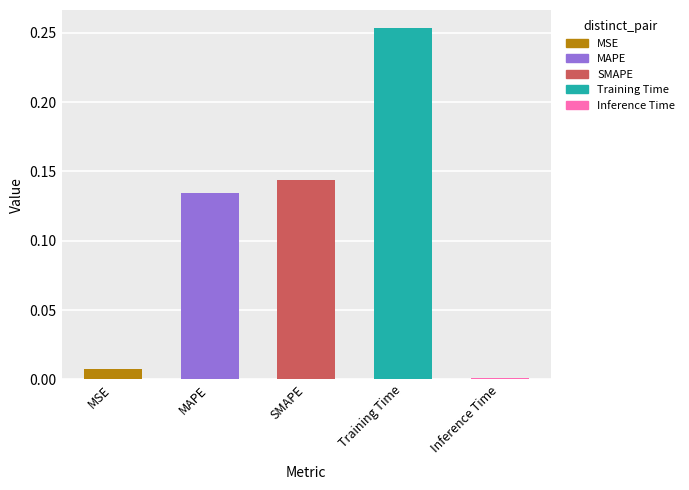

Rank the categories by value from lowest to highest.

Inference Time, MSE, MAPE, SMAPE, Training Time